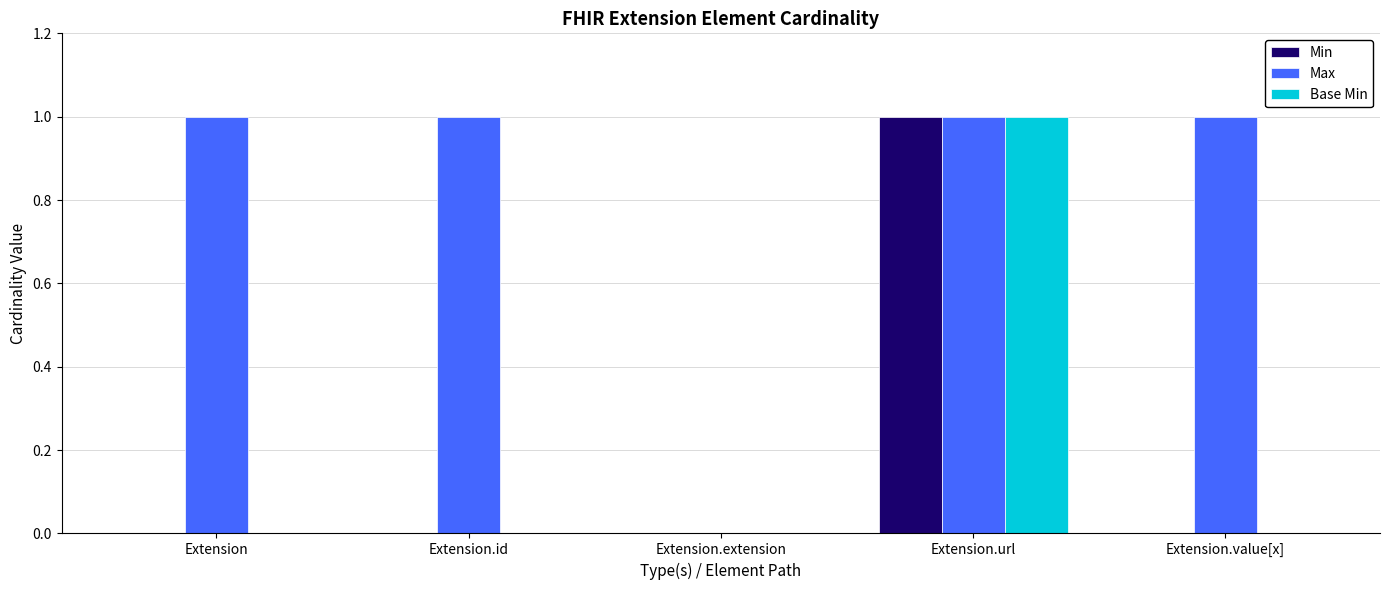

Is it true that Base Min equals -1 at Extension?

False